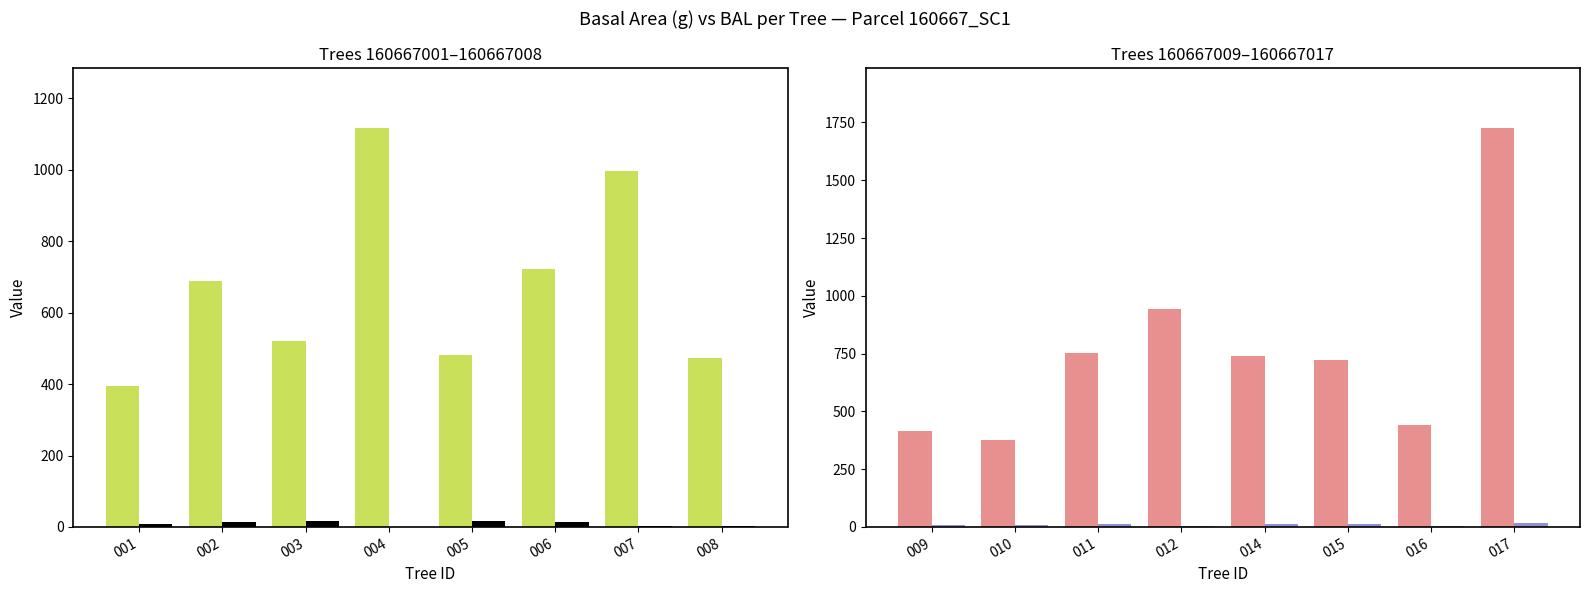

Is it true that g (Basal Area) equals 1328.6 at 014?

False